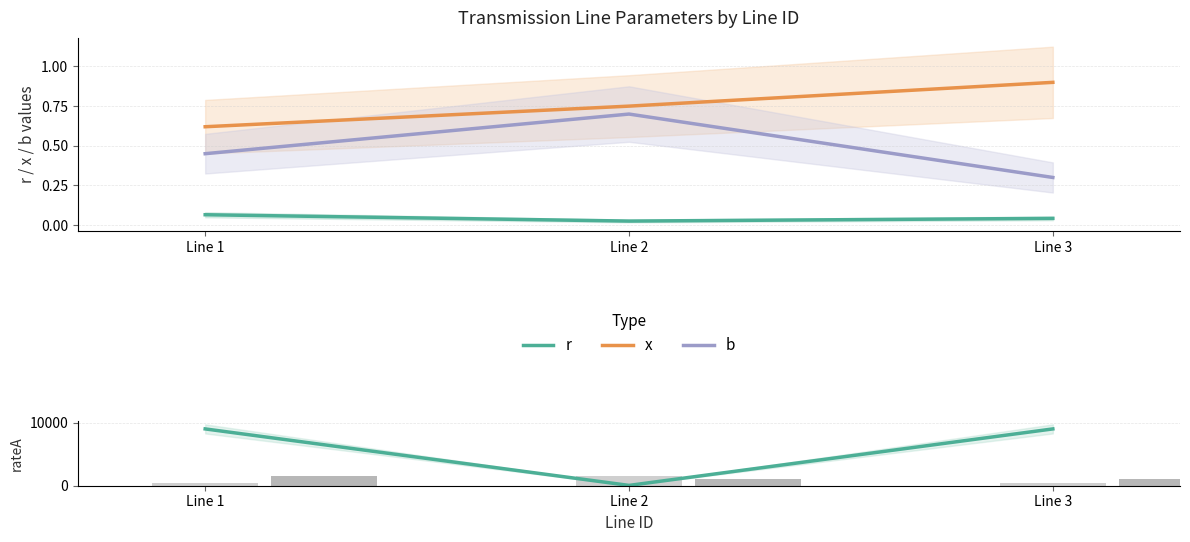

What is the value of the b bar at the 2nd from the left?

0.7